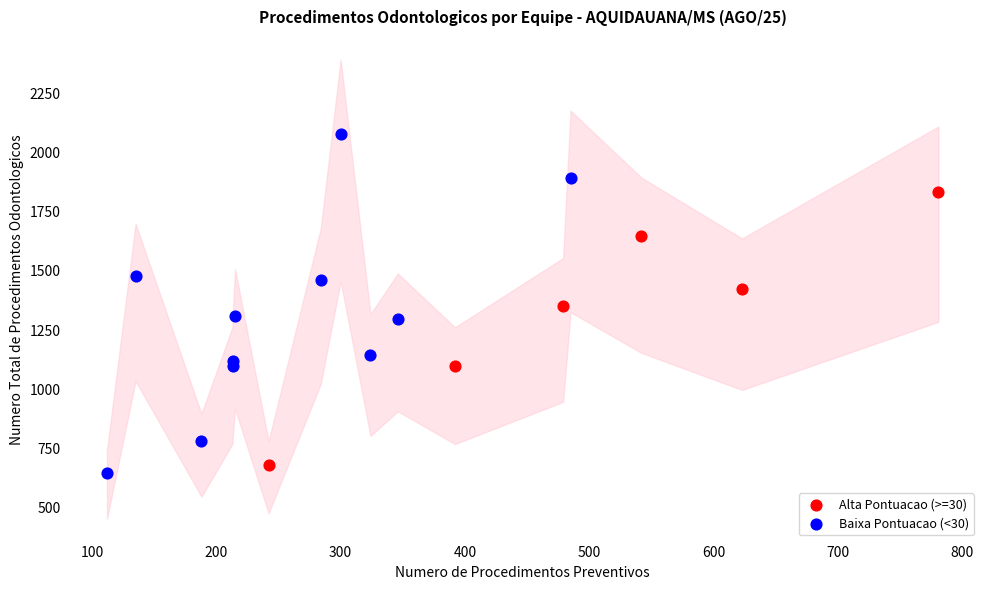

Which series contains the highest Y value?

Baixa Pontuacao (<30)